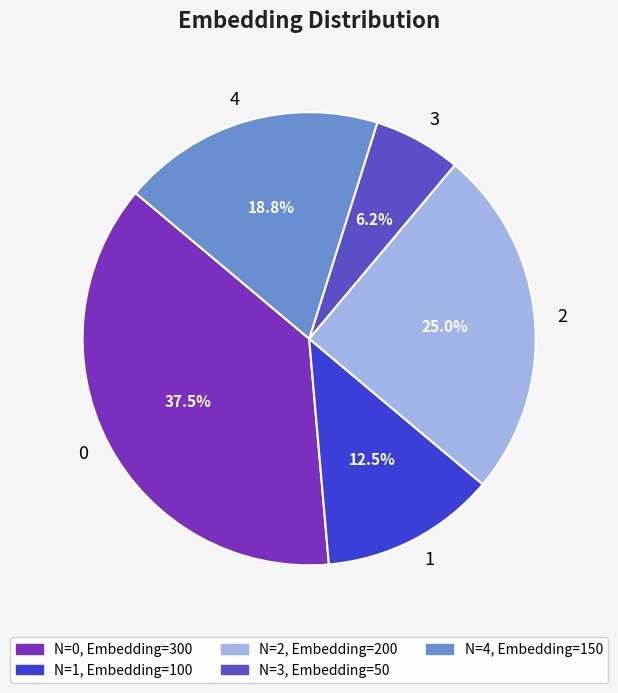

To the nearest percent, what is the average slice percentage?

20%